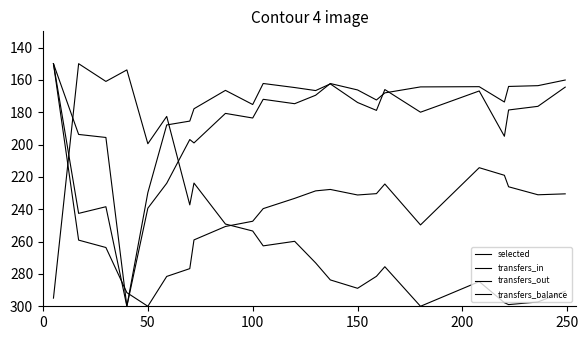

Does the chart display data point markers on the line(s)?

No